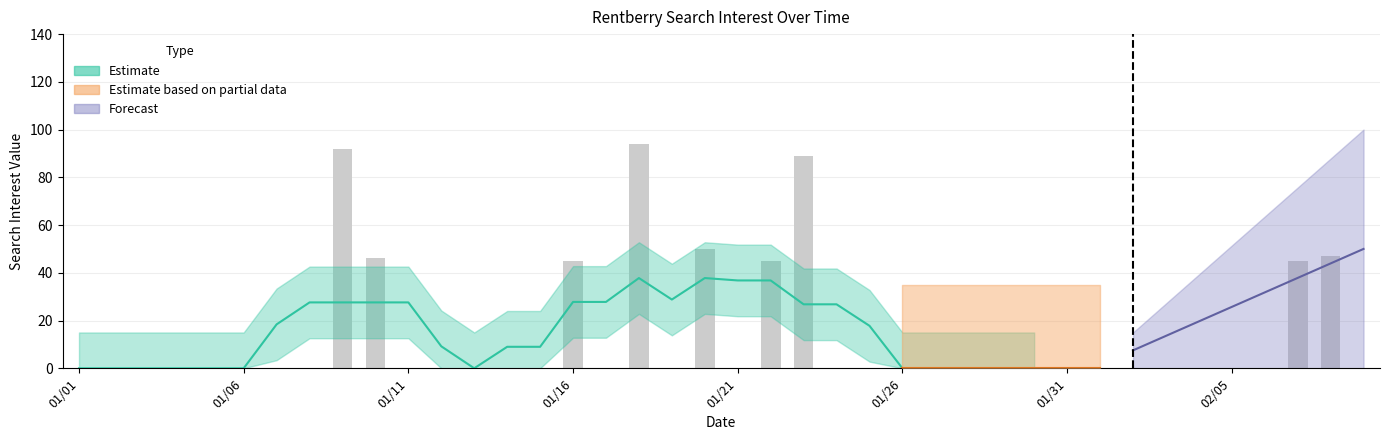

The value at 2019/01/23 is 42. True or false?

False